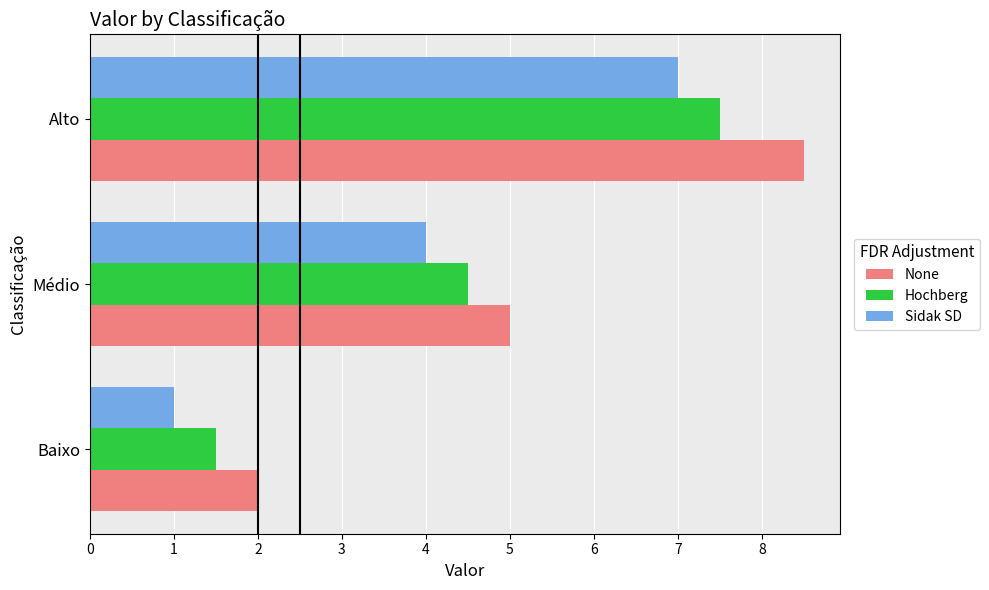

What is the sum of all Hochberg values?

13.5